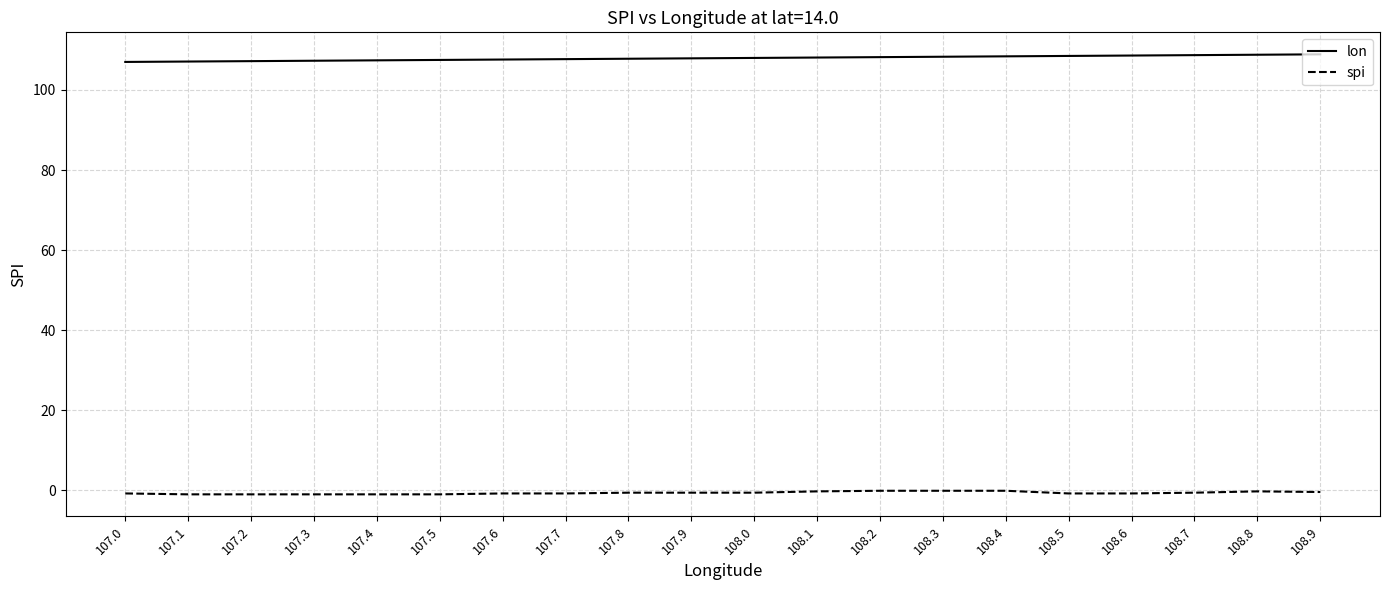

The value of lon at 108.7 is 108.7. True or false?

True